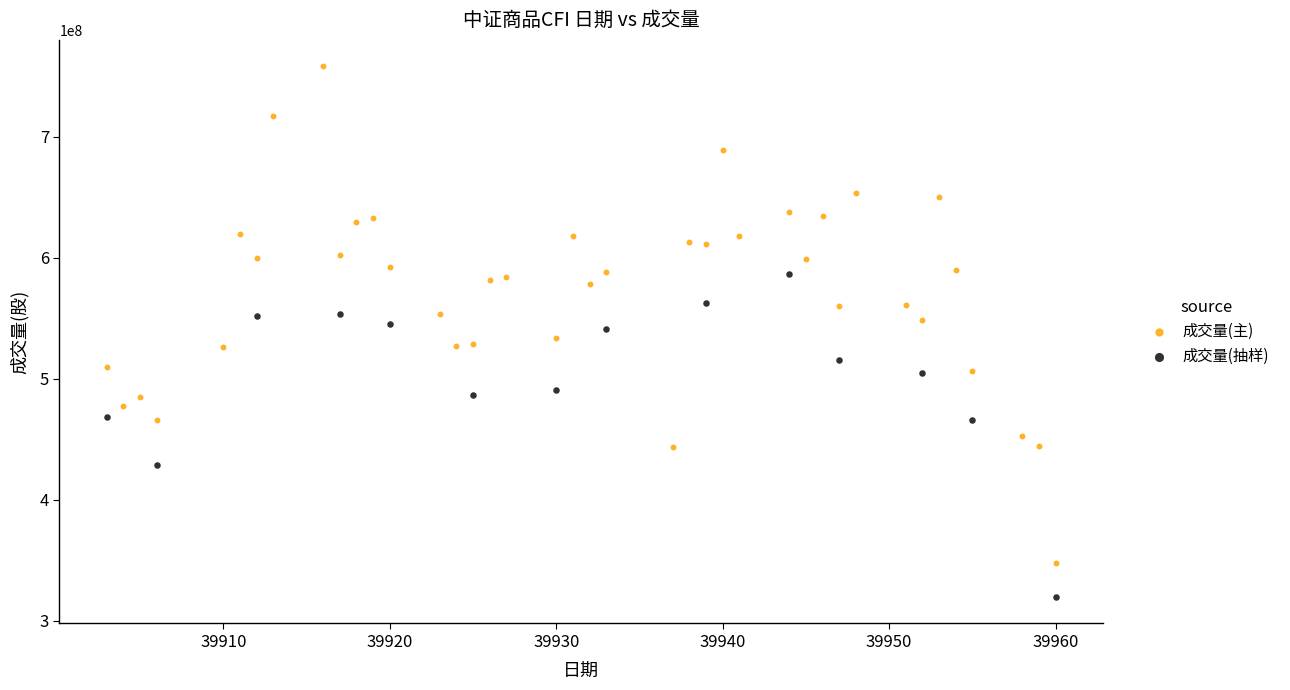

Which series has the largest Y range (max minus min)?

成交量(主)